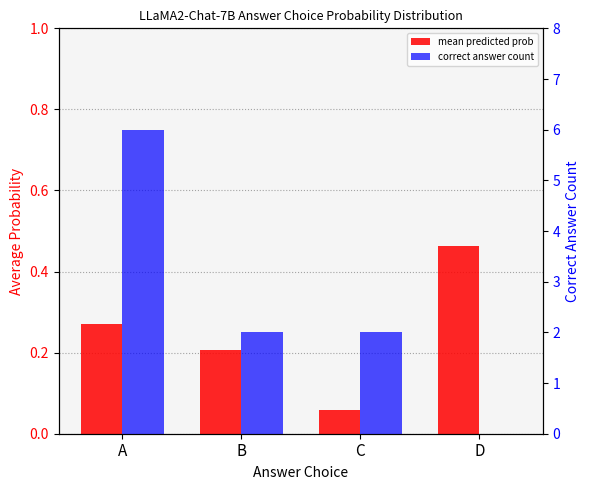

Reading left to right, list all the values displayed in this chart.

mean predicted prob: A=0.3	B=0.2	C=0.1	D=0.5
correct answer count: A=6.0	B=2.0	C=2.0	D=0.0